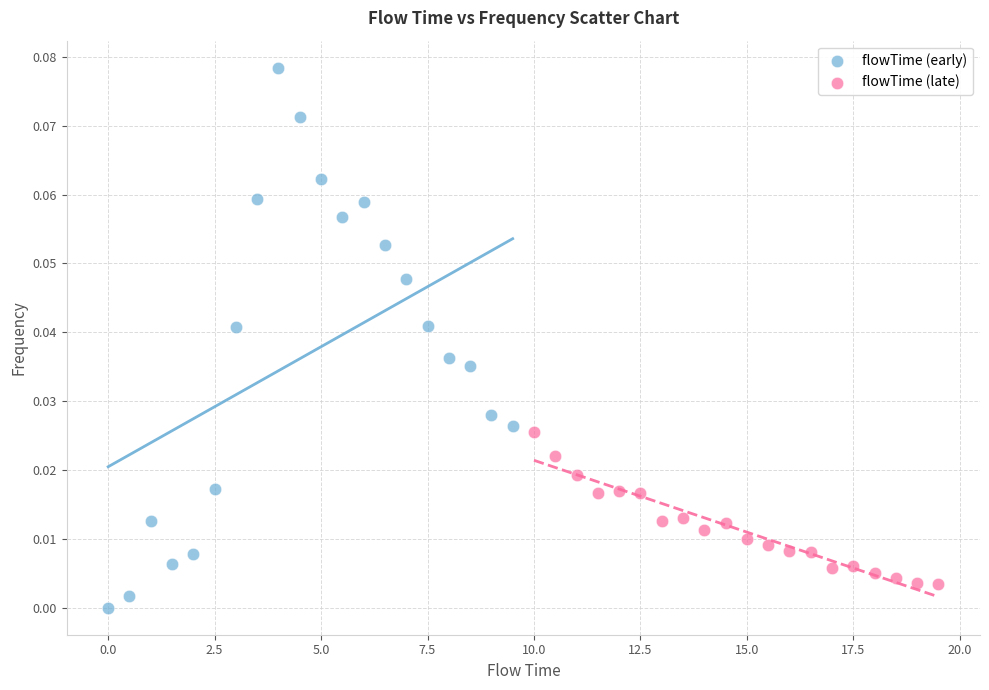

Which series has the largest Y range (max minus min)?

flowTime (early)